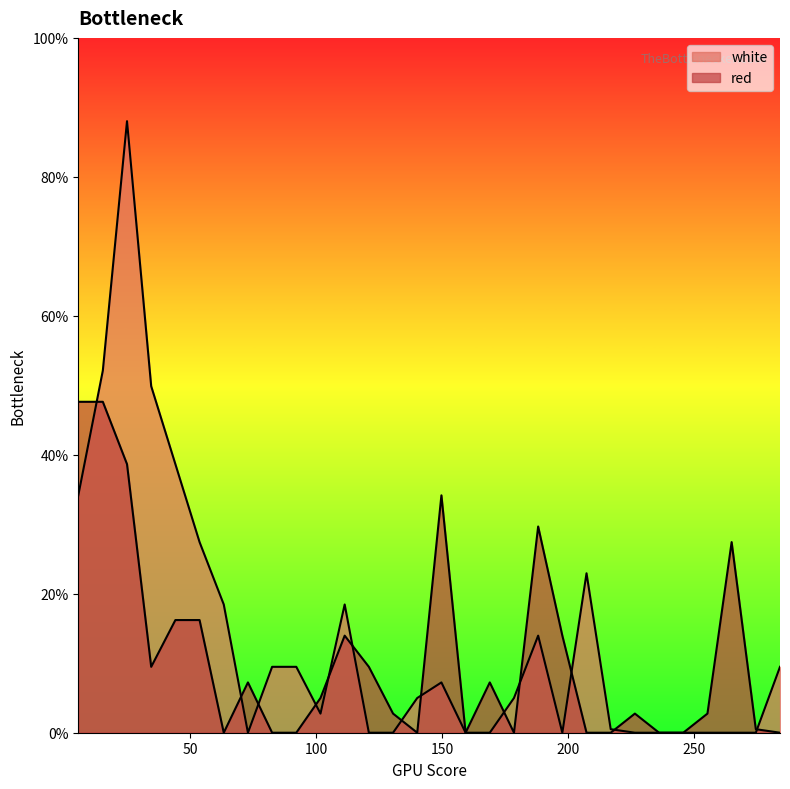

Reading right to left, list all the values displayed in this chart.

red: 0.0	0.5	27.4	2.8	0.0	0.0	2.8	0.0	0.0	14.0	29.7	0.0	7.2	0.0	34.2	0.0	2.8	9.5	14.0	5.0	0.0	0.0	7.2	0.0	16.2	16.2	9.5	38.7	47.6	47.6
white: 9.5	0.0	0.0	0.0	0.0	0.0	0.0	0.5	22.9	0.0	14.0	5.0	0.0	0.0	7.2	5.0	0.0	0.0	18.5	2.8	9.5	9.5	0.0	18.5	27.4	38.7	49.9	88.0	52.1	34.2